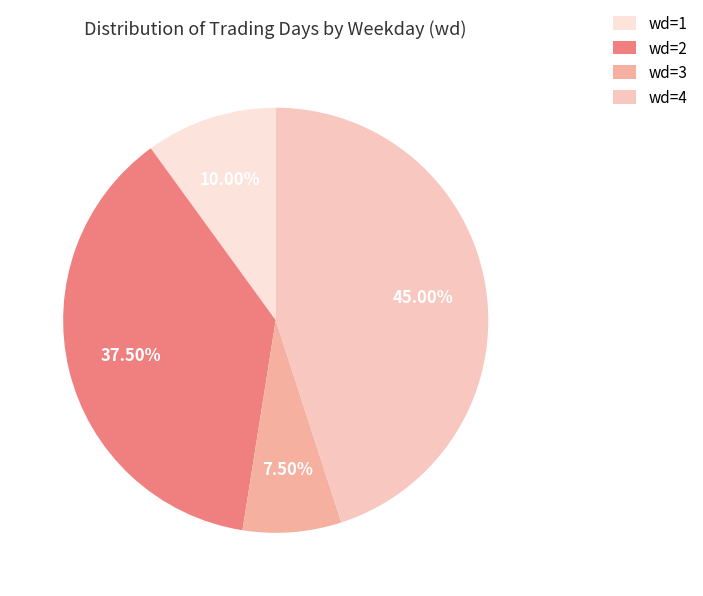

To the nearest percent, what is the average slice percentage?

25%